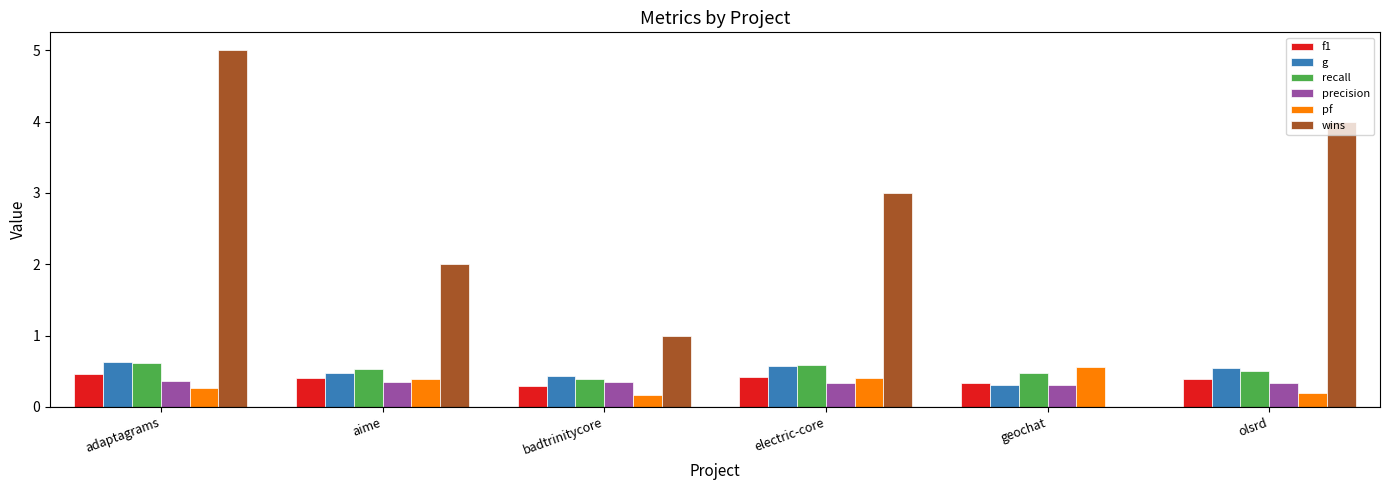

Is it true that pf equals 0.6 at geochat?

True